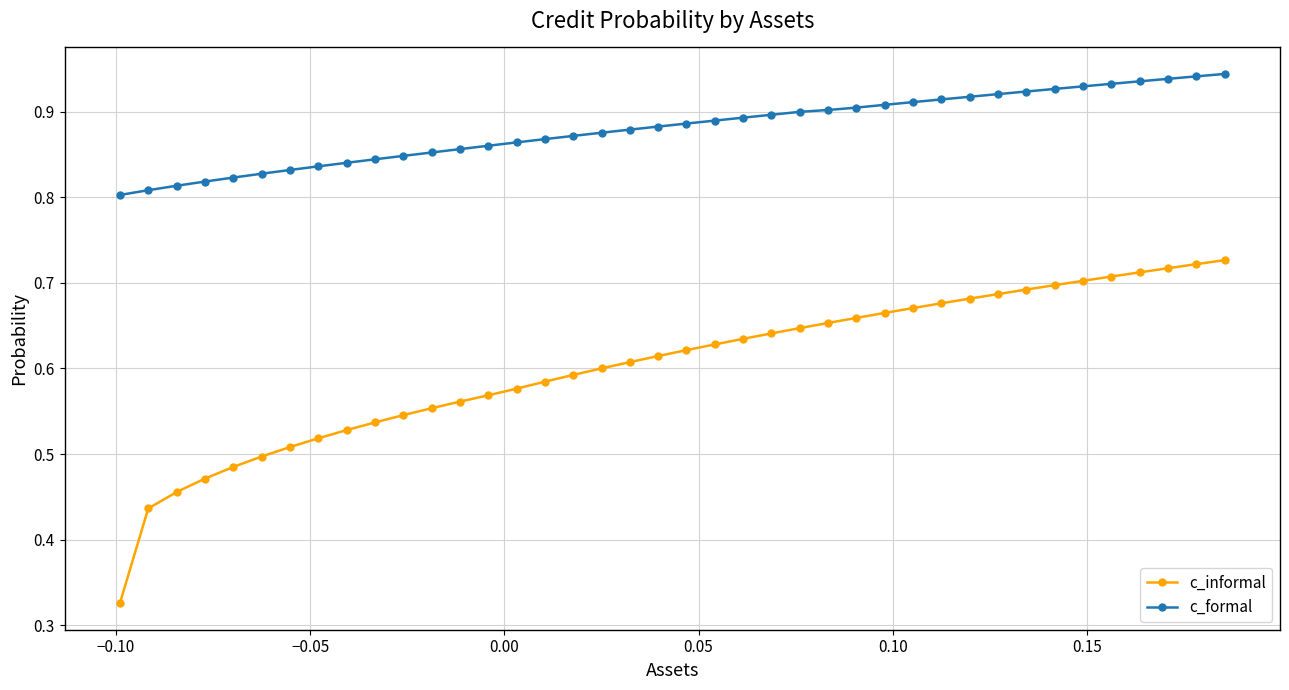

Which series has the largest total across all categories?

c_formal